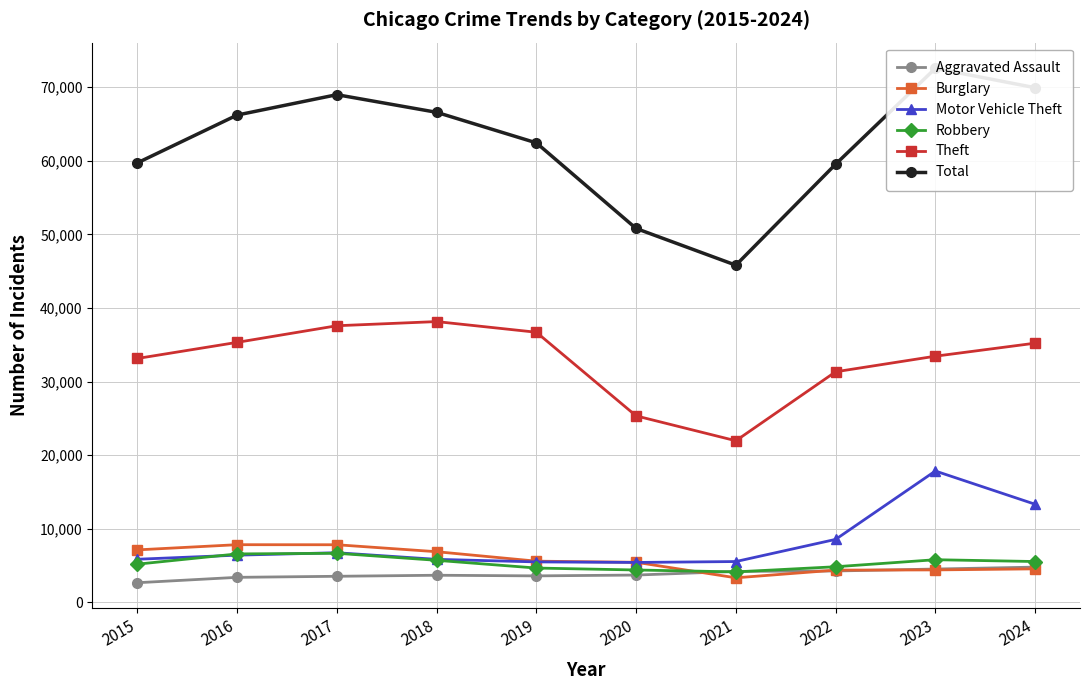

True or false: Motor Vehicle Theft and Aggravated Assault cross at least once.

False